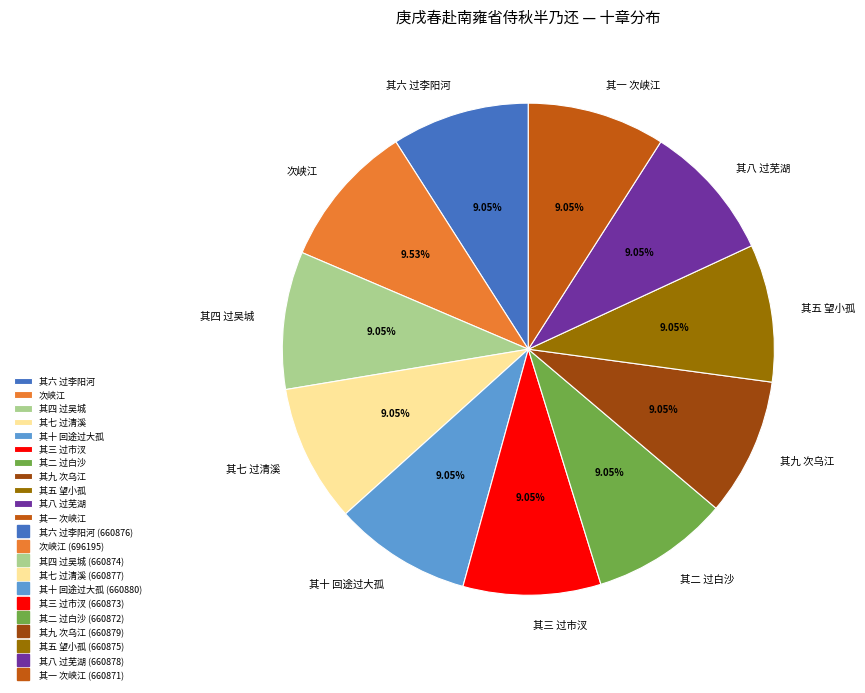

How many segments does this pie chart have?

11